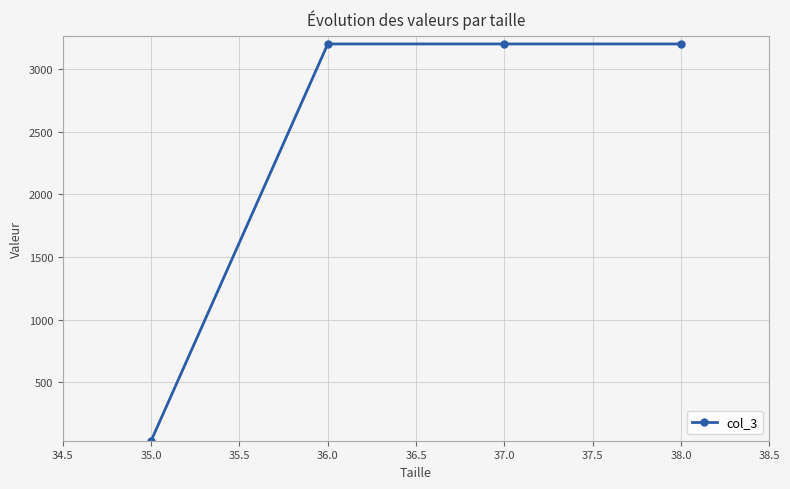

What is the sum of all values?

9635